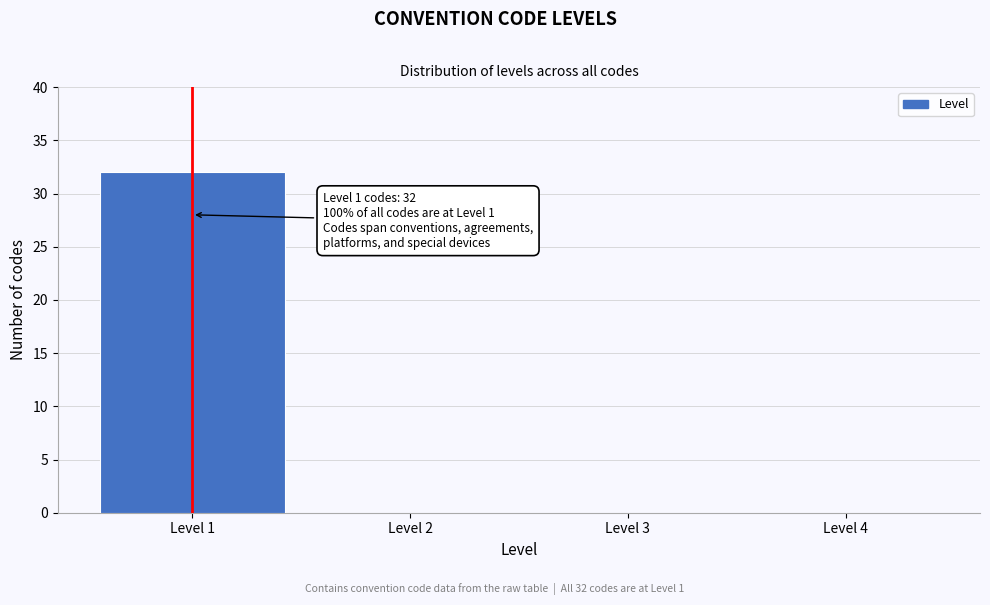

Over which range of the x-axis is the bar tallest?

0.5 to 1.5